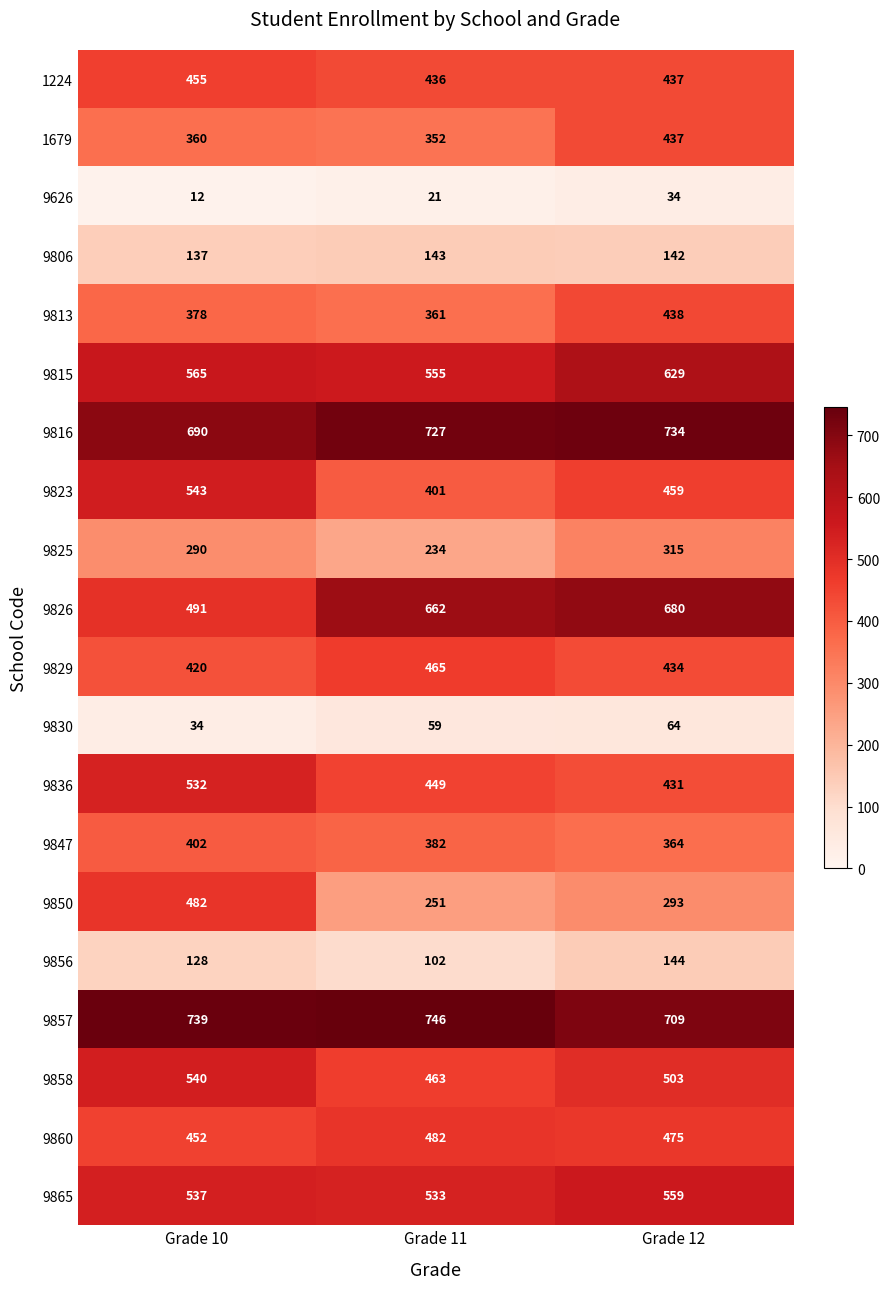

Which category has the lowest value across all series?

Grade 10